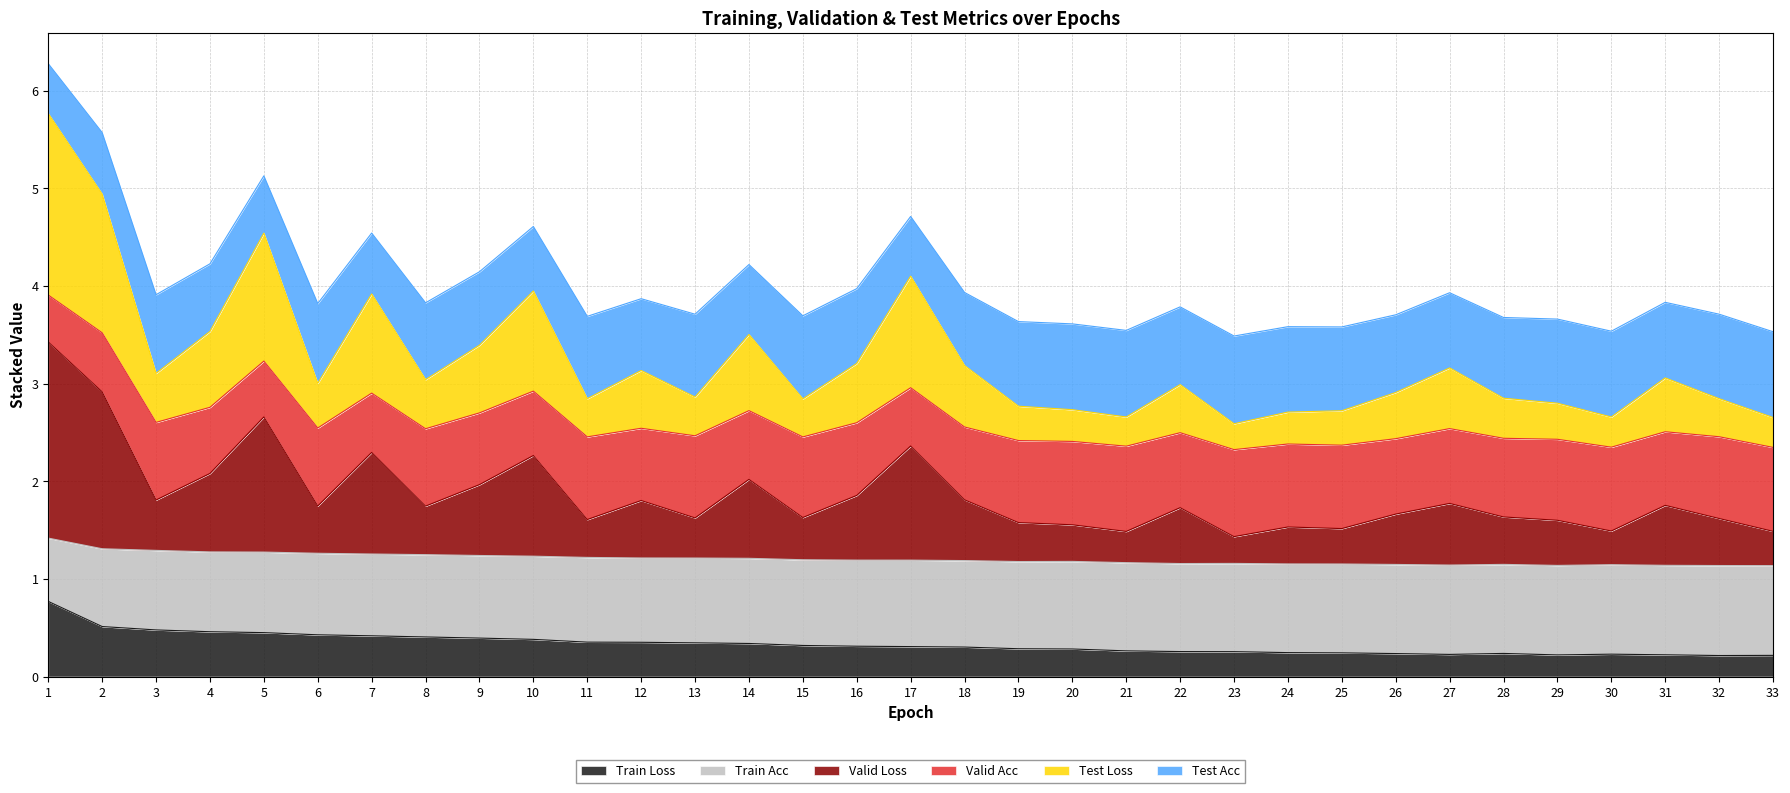

The value of Train Loss at 9 is 0.4. True or false?

True